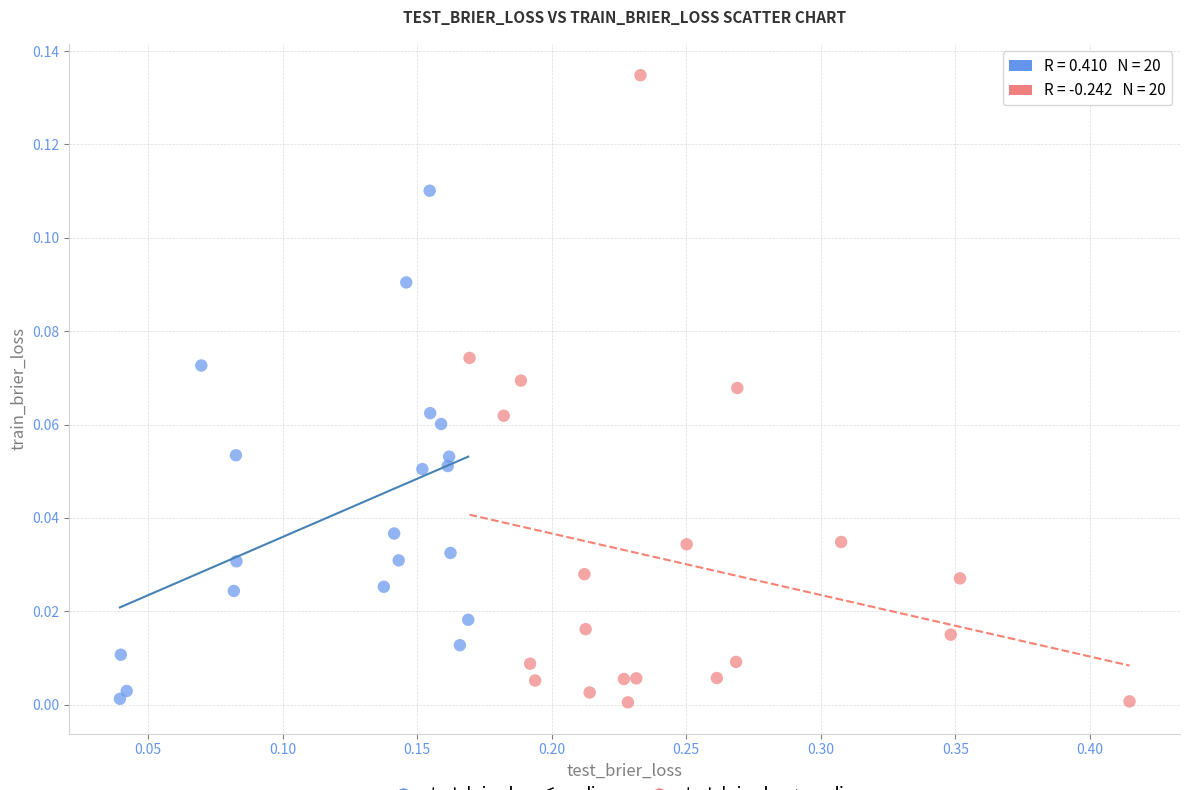

What are all the series names shown in the legend?

test_brier_loss ≤ median, test_brier_loss > median